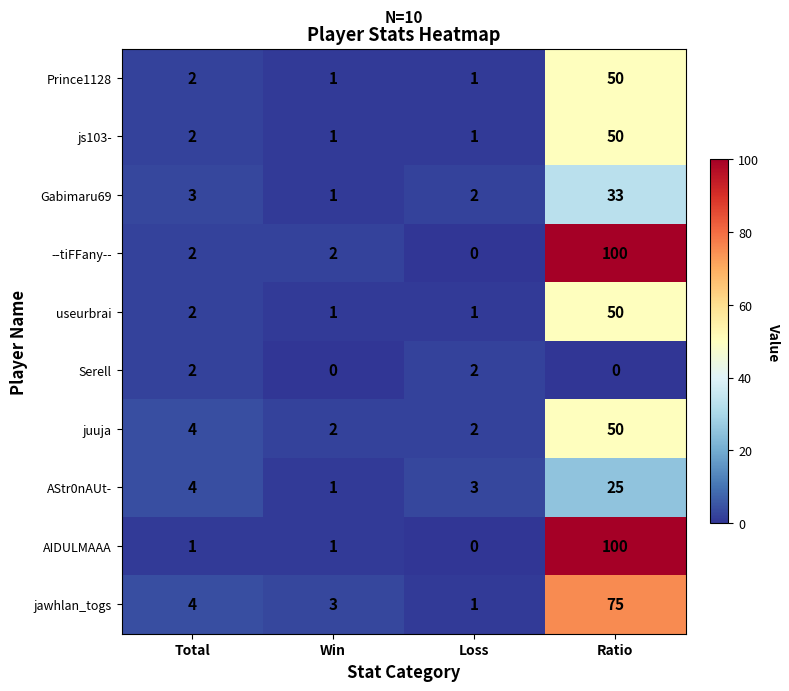

At which label does js103- reach its peak?

Ratio